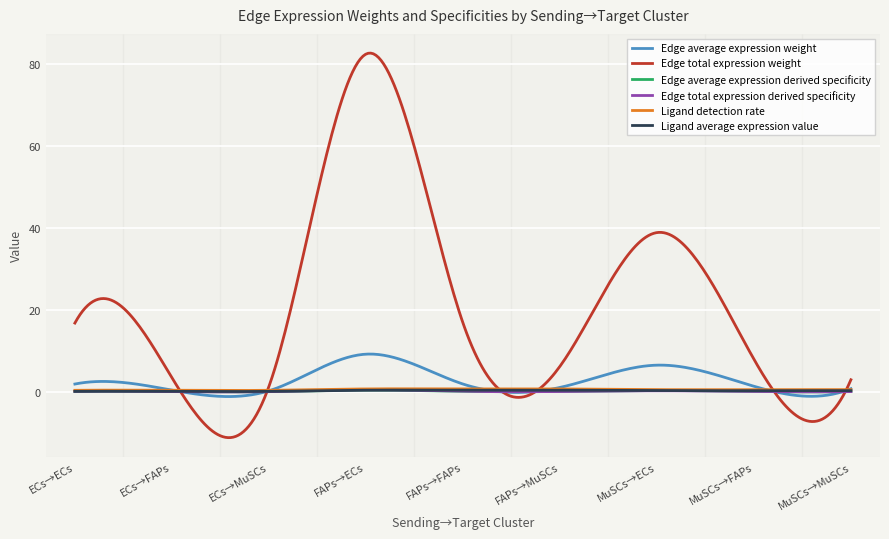

Which series has the largest range (max minus min)?

Edge total expression weight